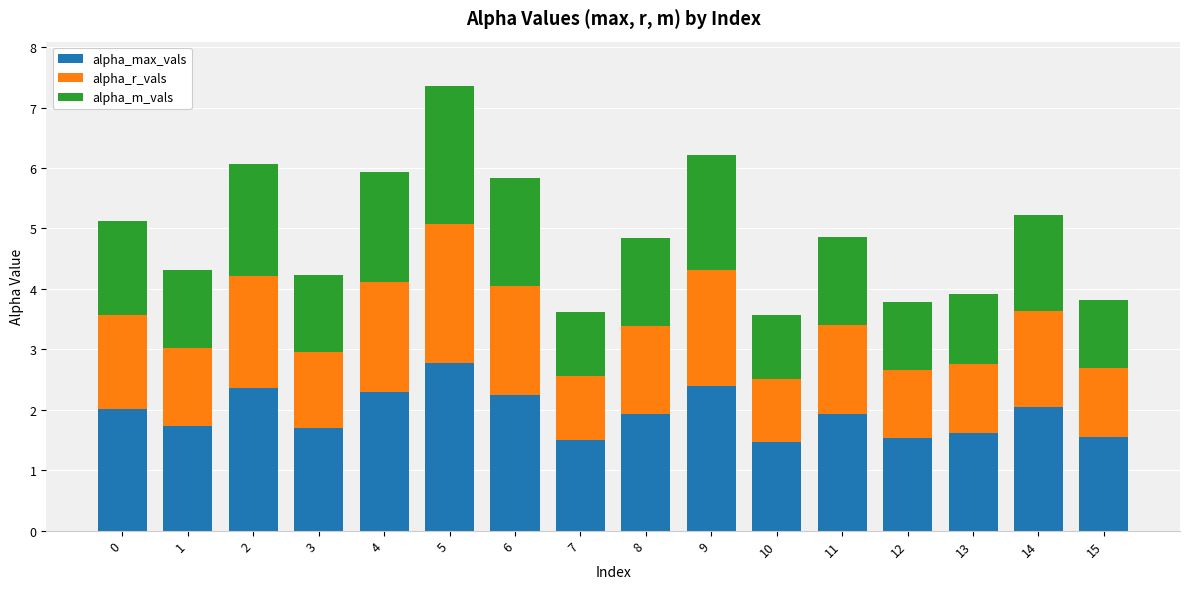

The alpha_max_vals series shows 1.9 at 8. True or false?

True